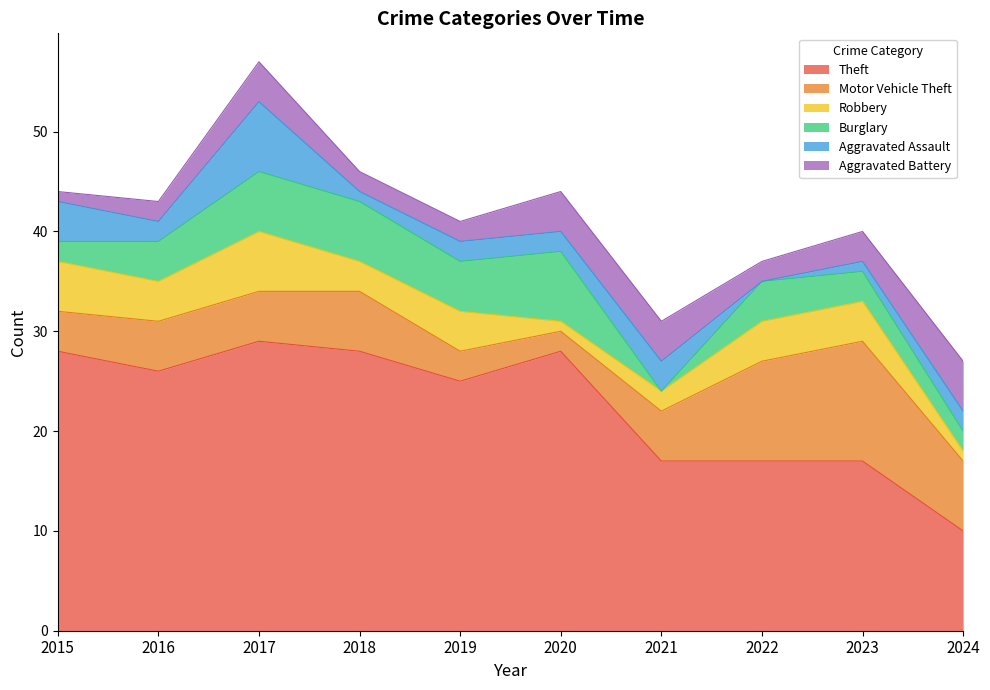

Is the value of Motor Vehicle Theft at 2020 greater than the value of Burglary at 2016?

No